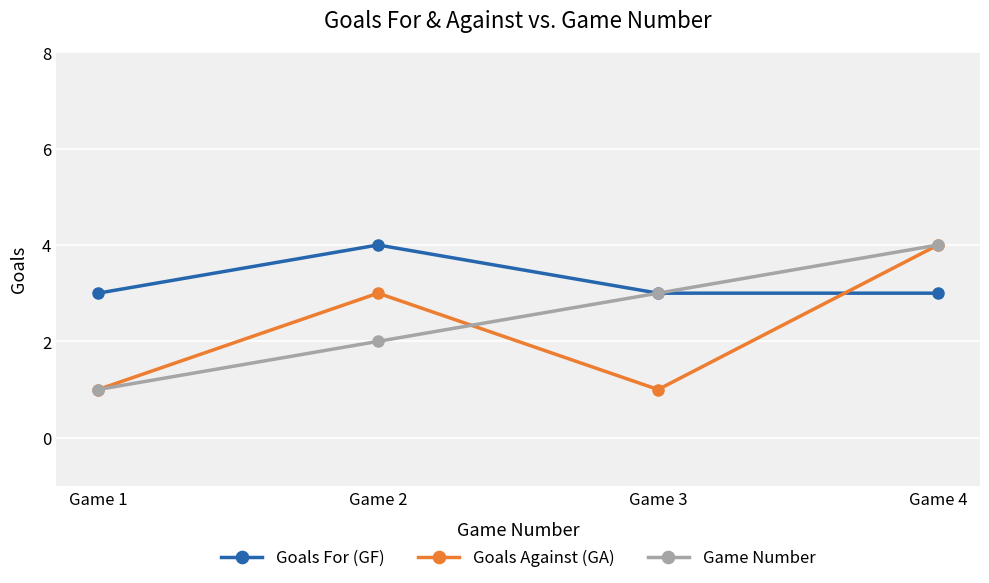

Read the Game Number value at Game 1.

1